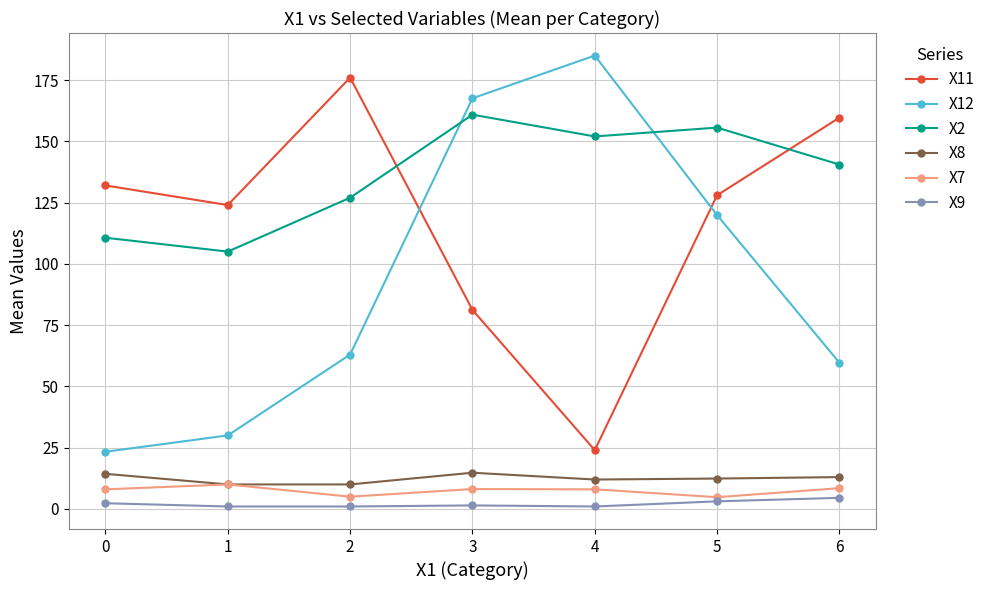

Is this an area chart (filled region under the line)?

No